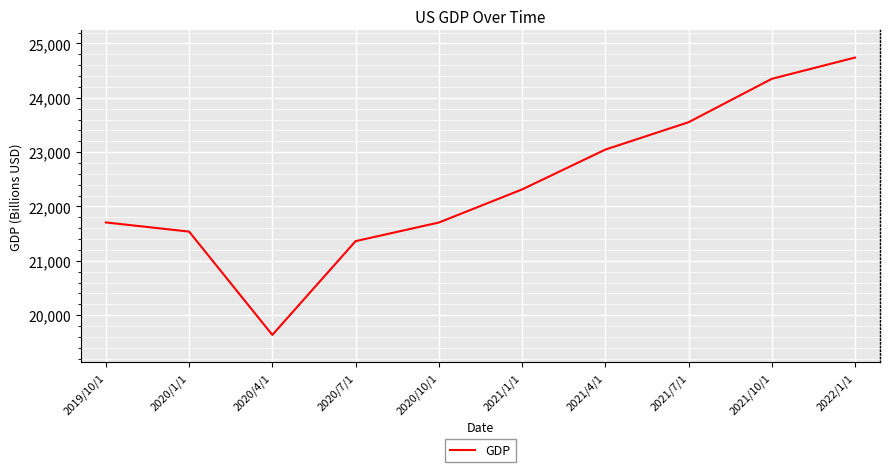

True or false: there are more than 2 points higher than both neighbors.

False